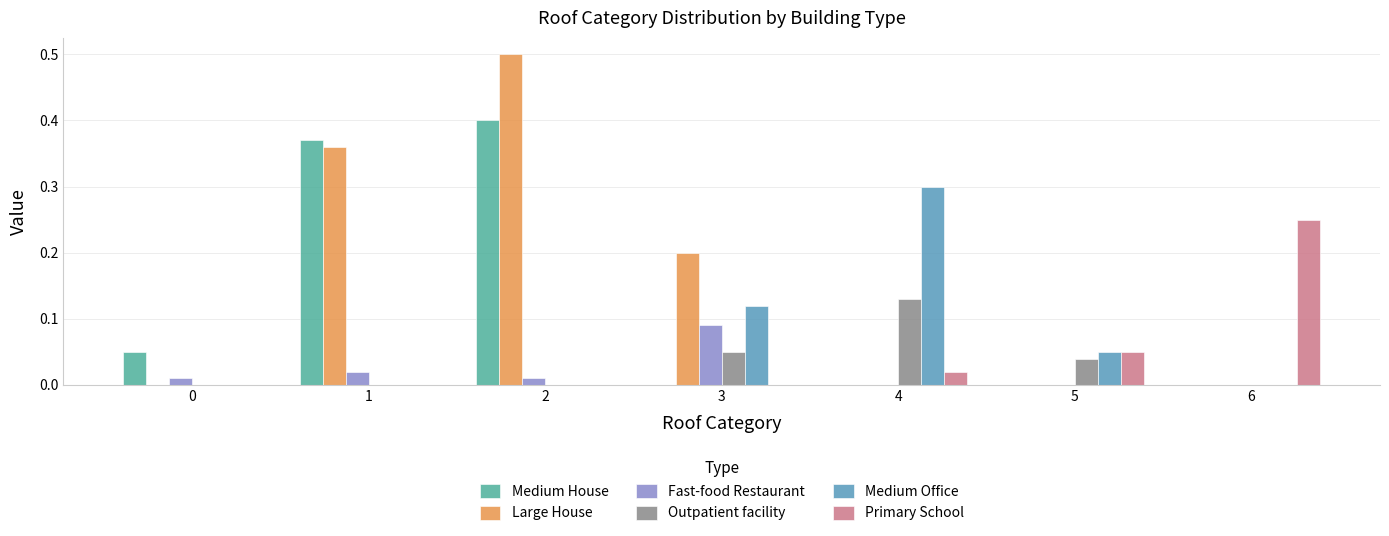

Is it true that Medium House equals -0.2 at 3?

False